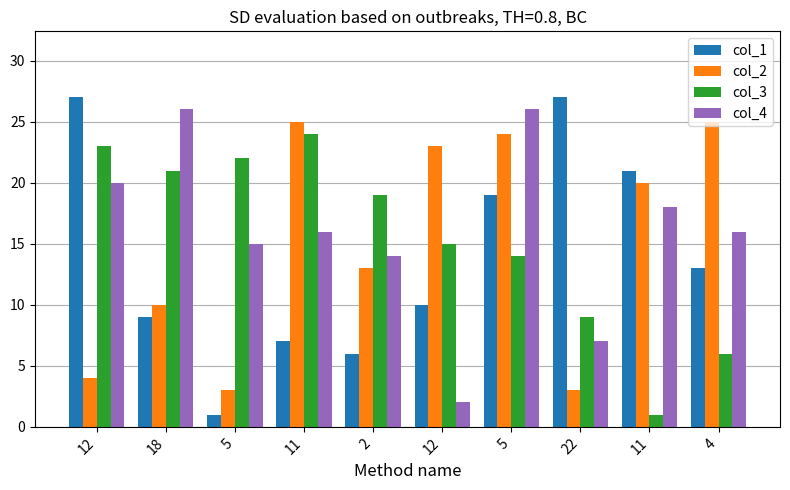

Are the bars horizontal?

No